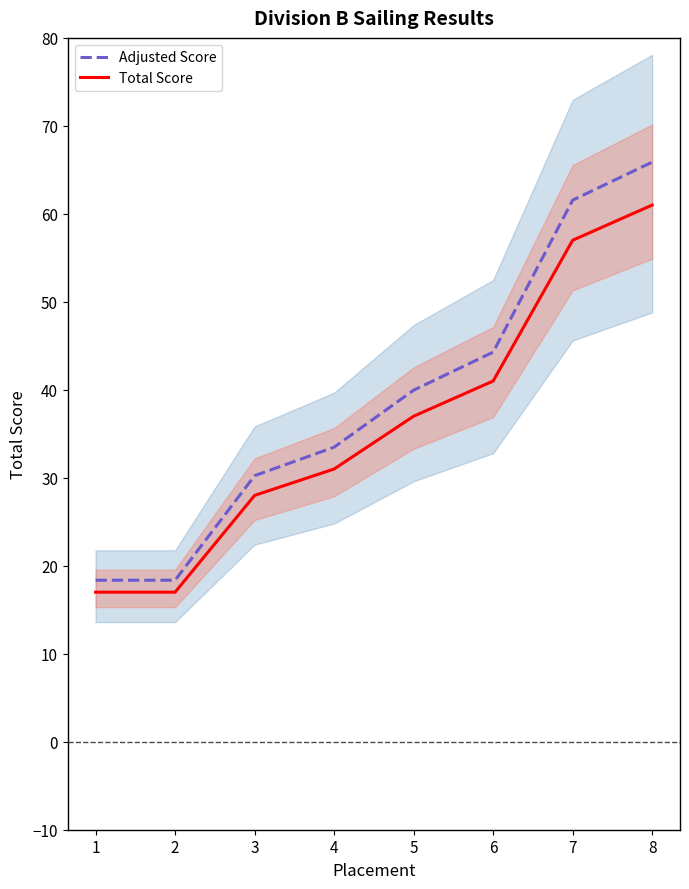

True or false: Total Score and Adjusted Score cross at least once.

False